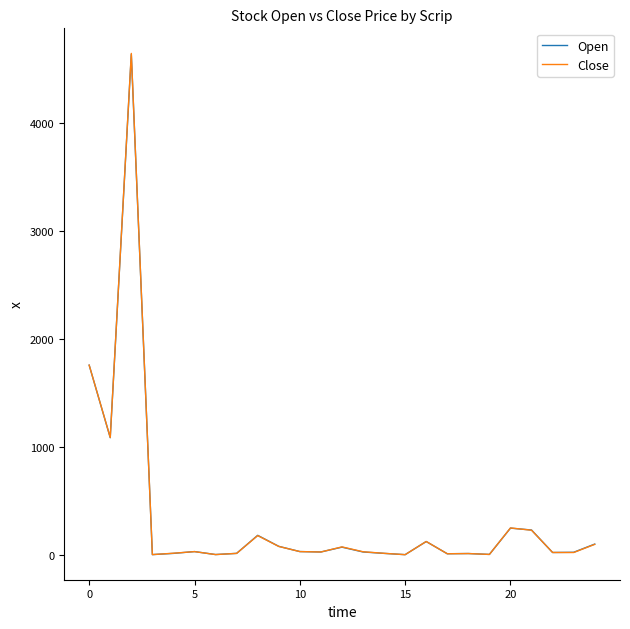

Which series has the largest range (max minus min)?

Close